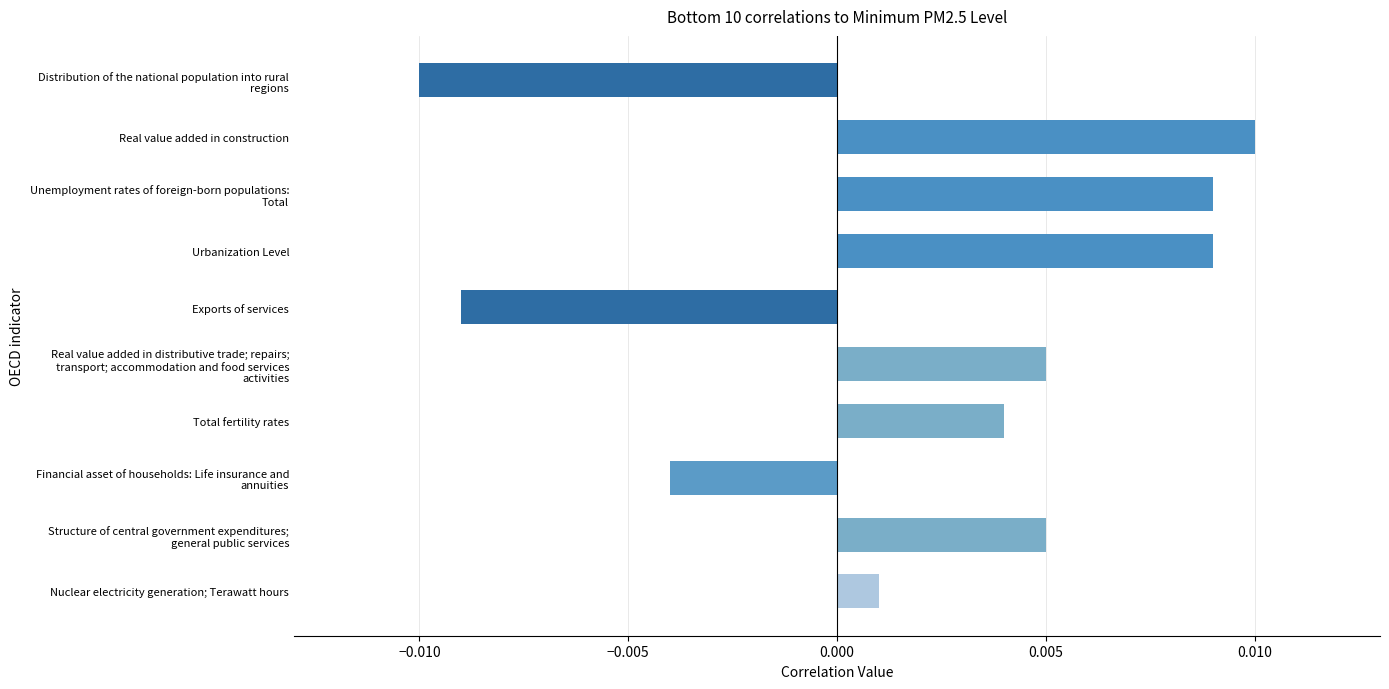

At which category does the chart reach its minimum across all series?

Distribution of the national population into rural
regions